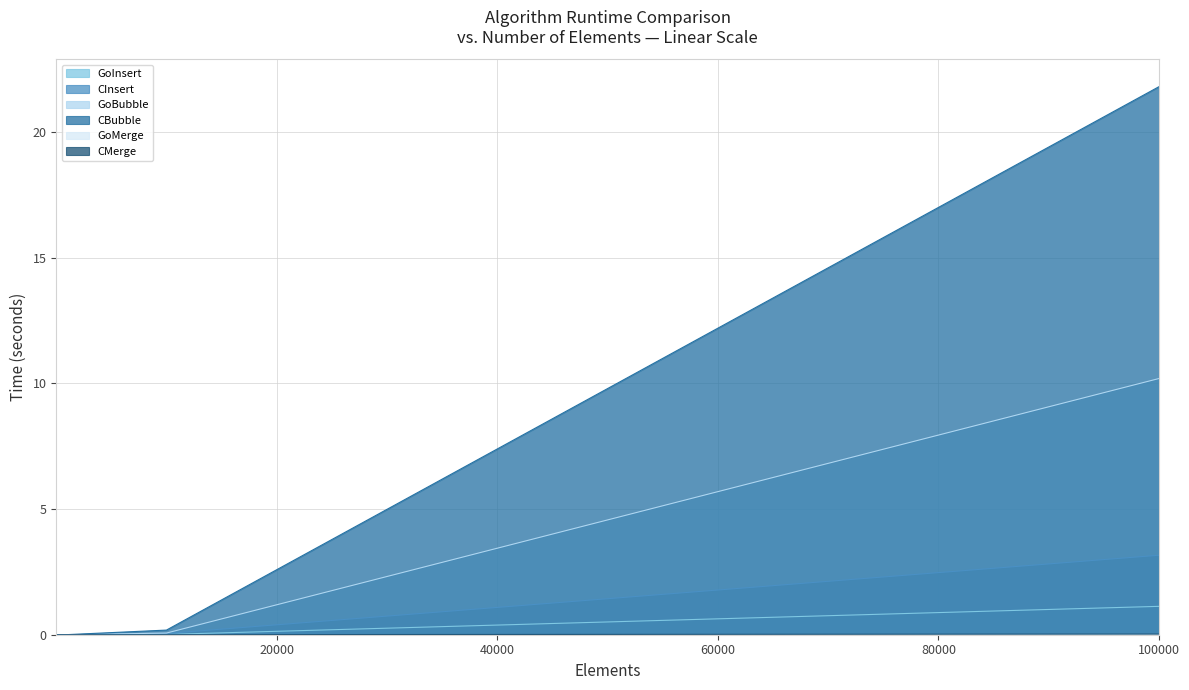

At which label is CInsert closest to 1?

10000